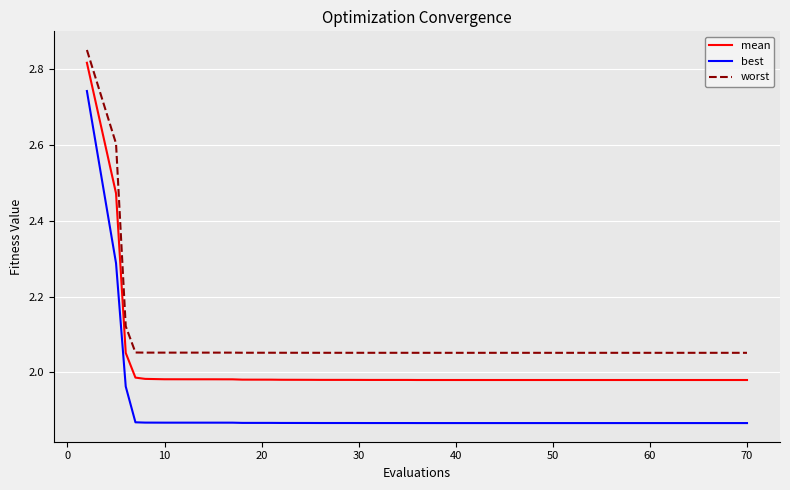

Which series has the largest total across all categories?

worst